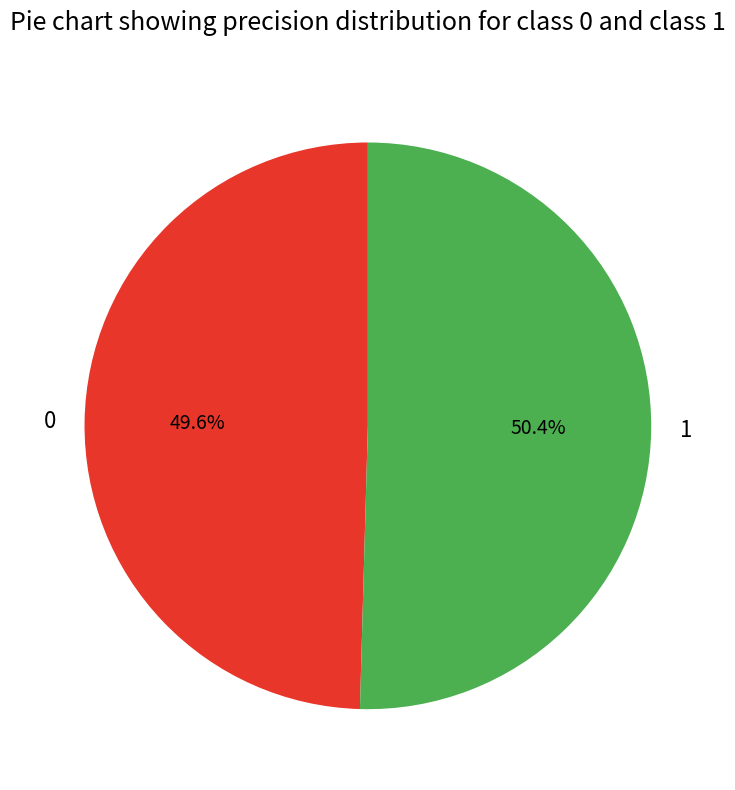

Does any single category account for the majority?

Yes